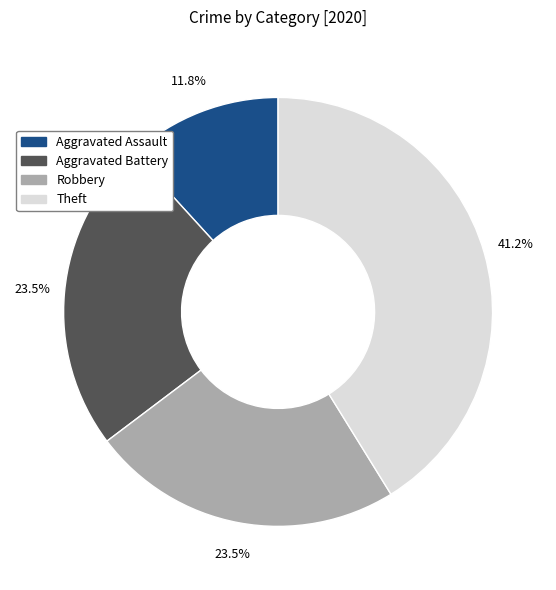

What is the total percentage of Aggravated Assault and Aggravated Battery?

35.3%